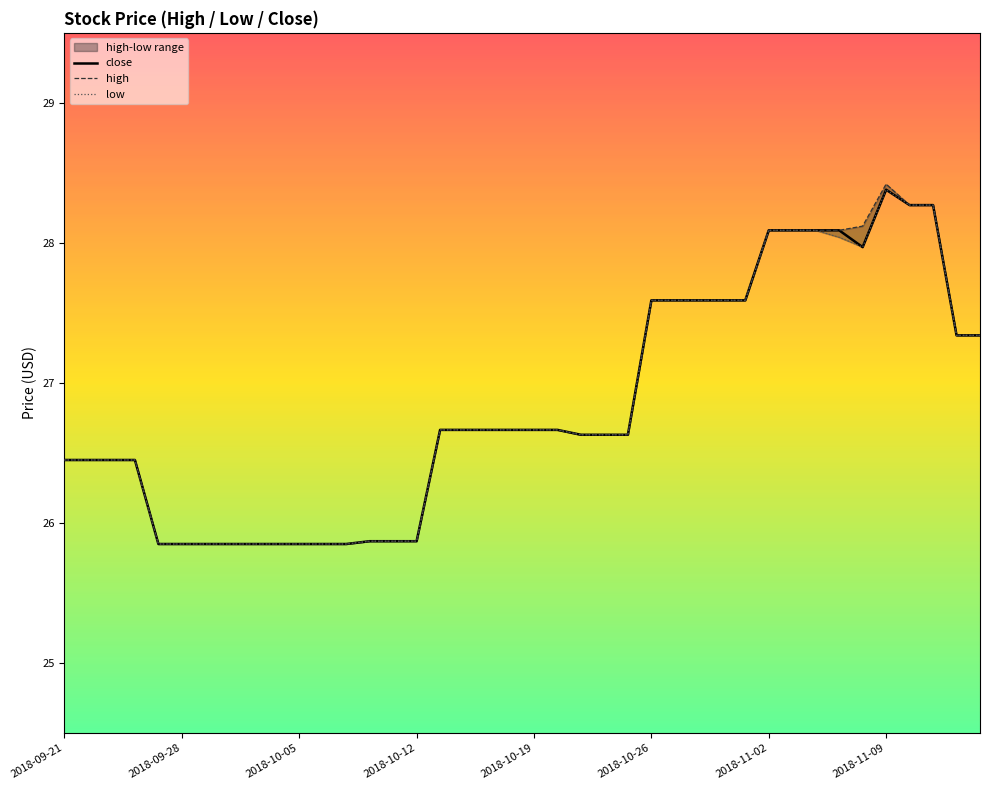

Which series has the widest spread of values?

high